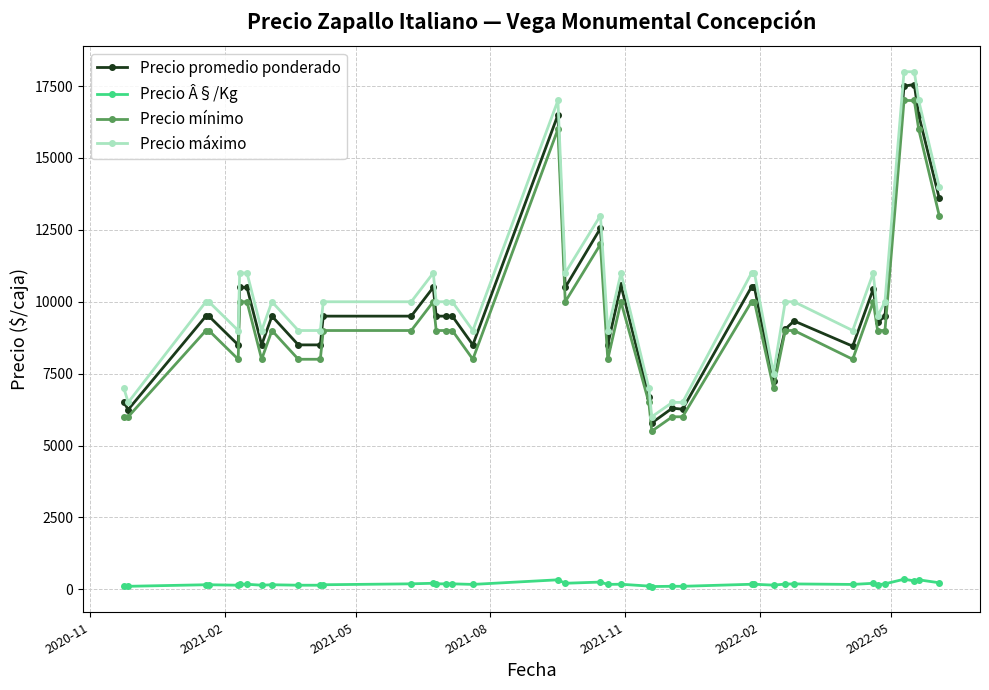

True or false: Precio mínimo and Precio Â§/Kg intersect in this chart.

False